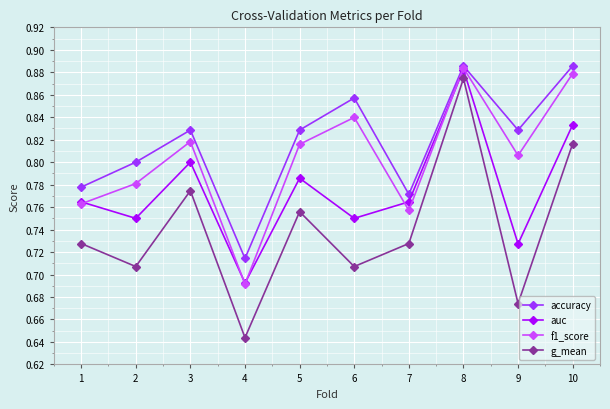

How many f1_score values are between 0 and 1?

10